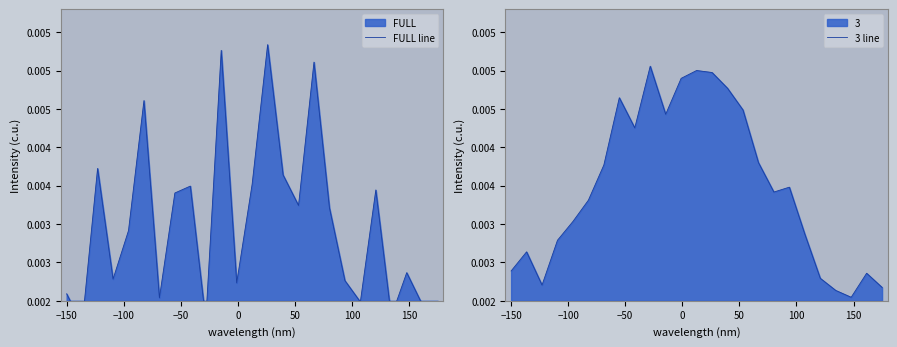

Where do FULL line and 3 line first cross each other?

−150 and −100